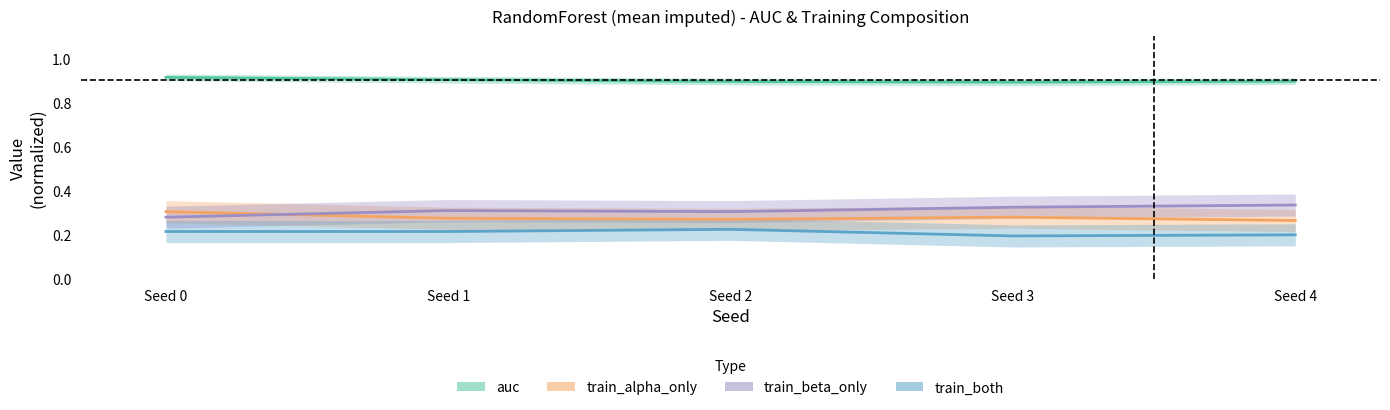

List the labels in order of train_both value, smallest first.

Seed 3, Seed 4, Seed 0, Seed 1, Seed 2